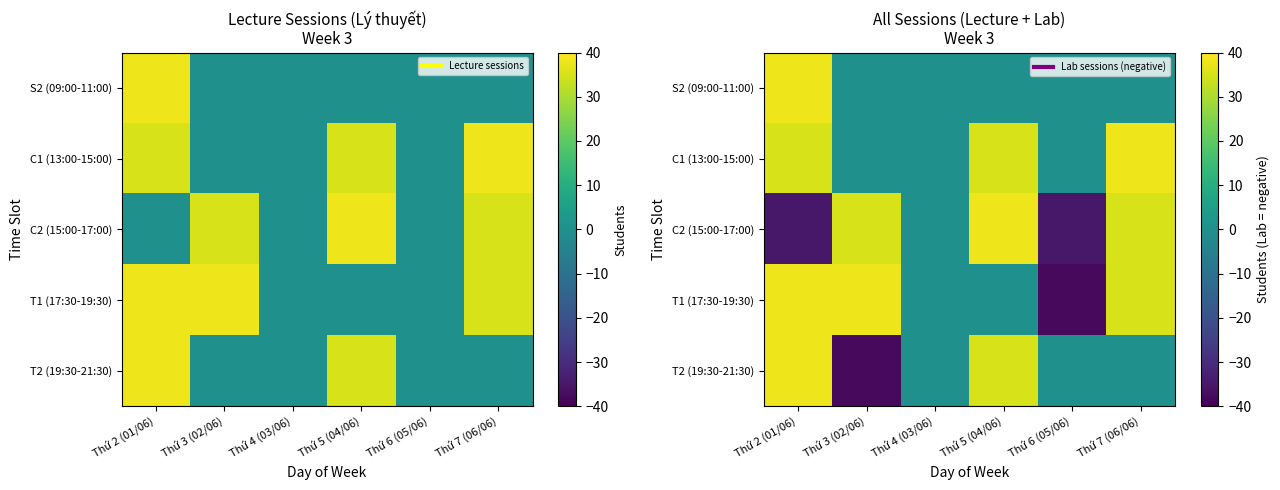

Which series has the largest range (max minus min)?

T1 (17:30-19:30)